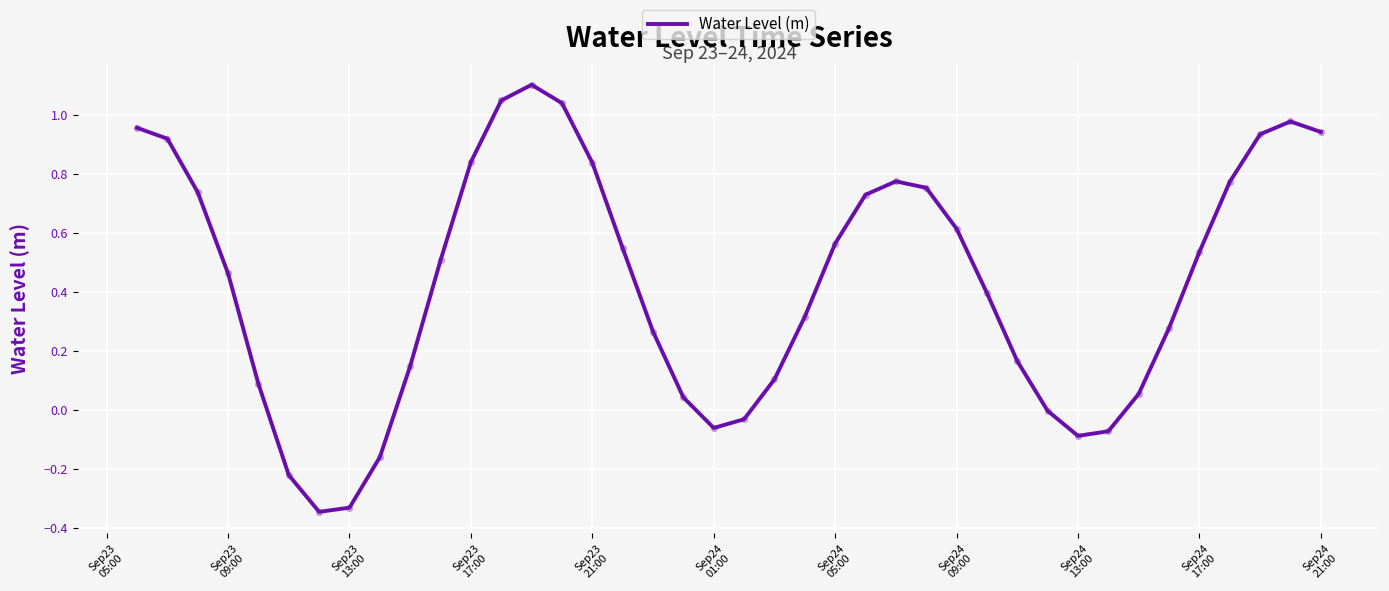

What is the difference between the maximum and minimum values?

1.4